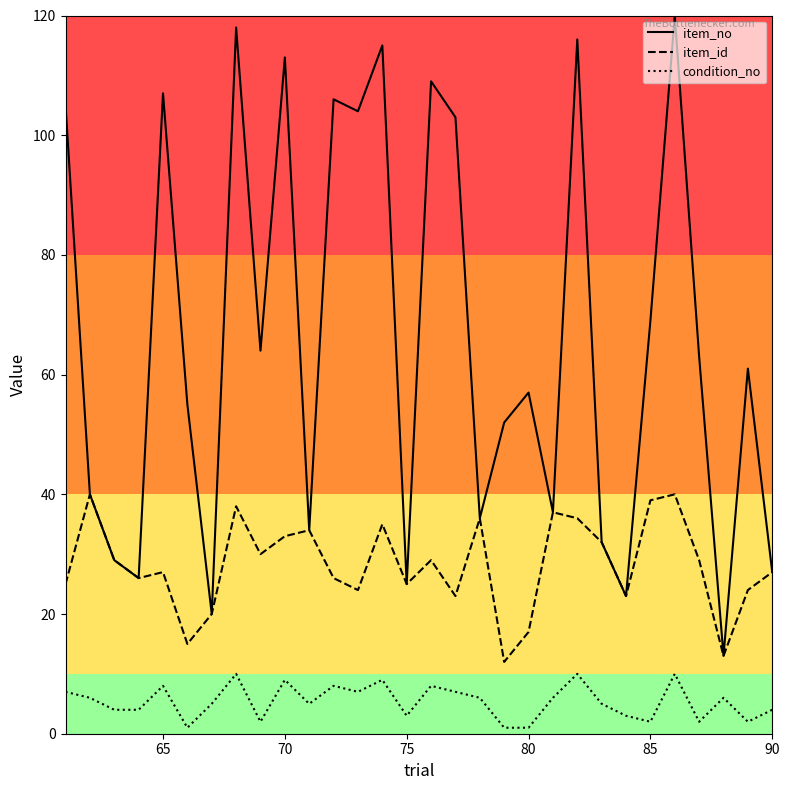

What is the highest value of the item_id series?

40